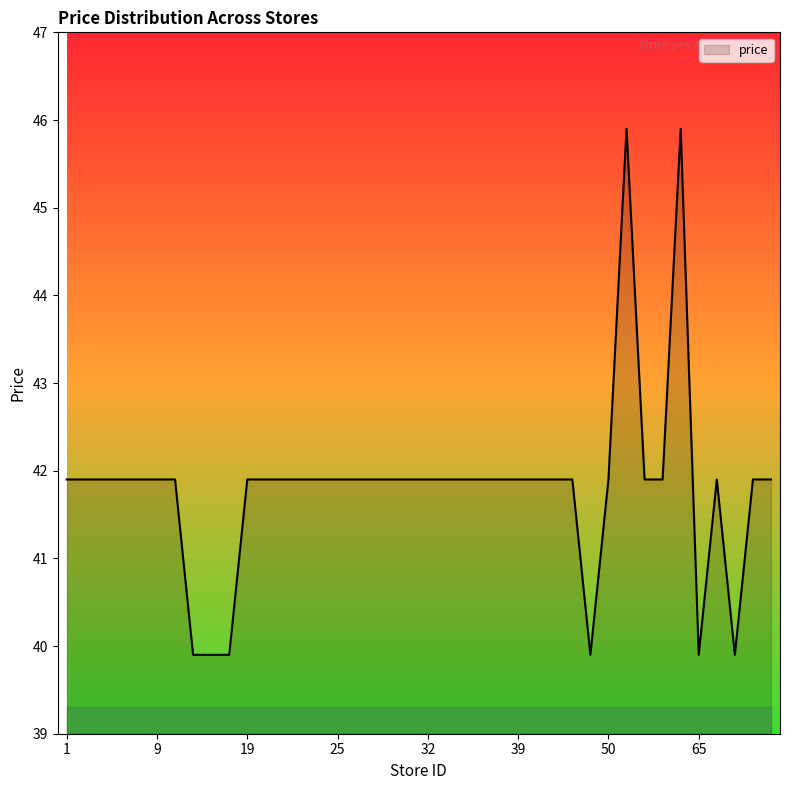

What is the difference between the maximum and minimum values?

6.0